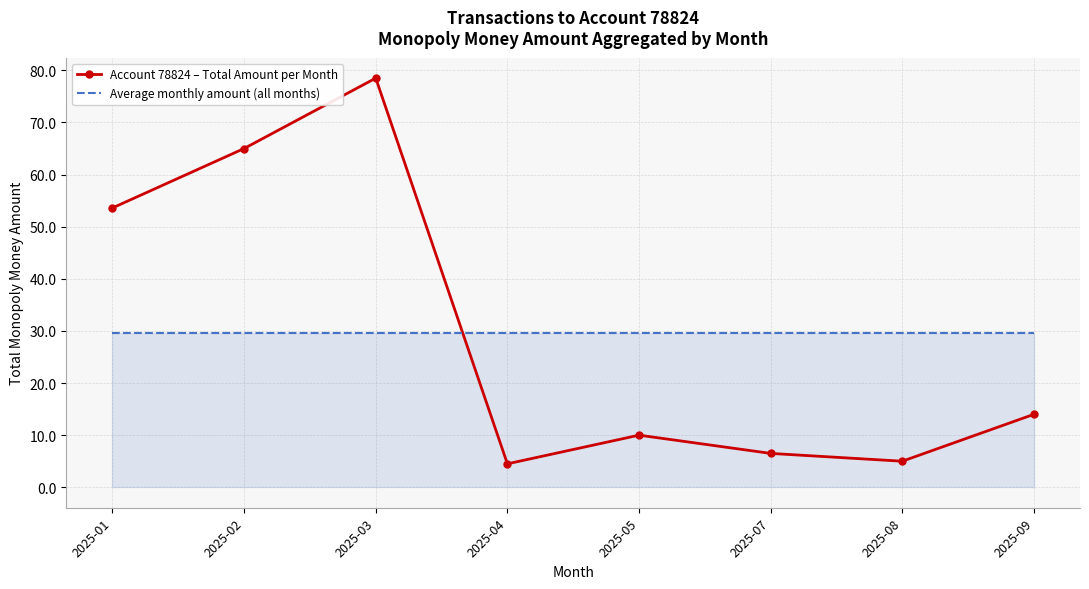

True or false: Account 78824 – Total Amount per Month has more than 1 points higher than both neighbors.

True